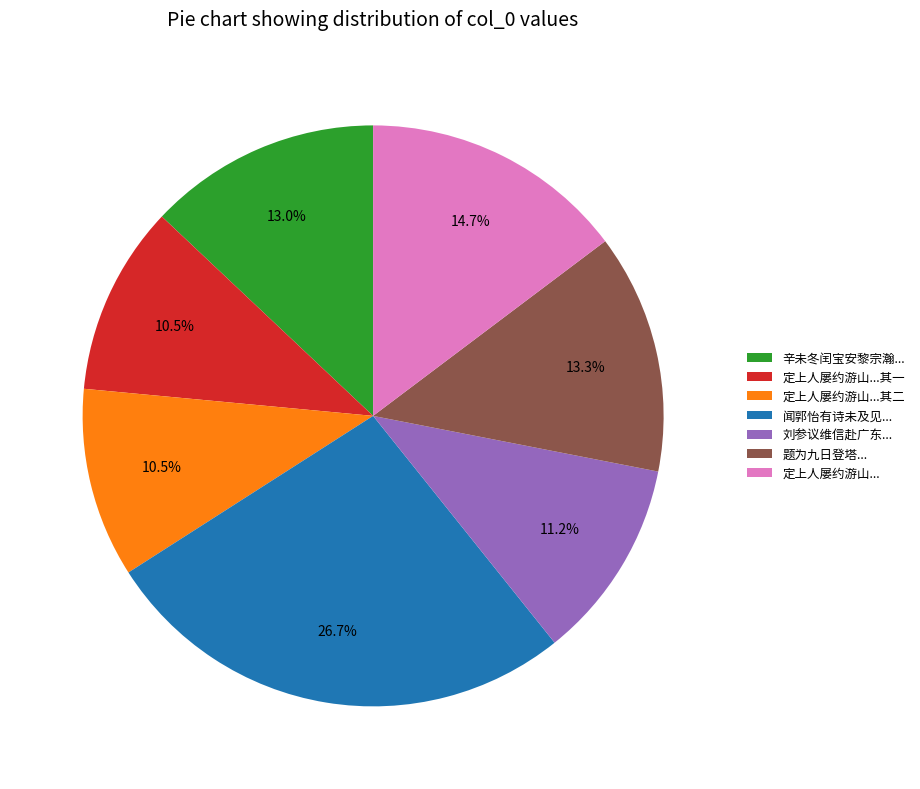

Is 刘参议维信赴广东... the majority of the pie?

No